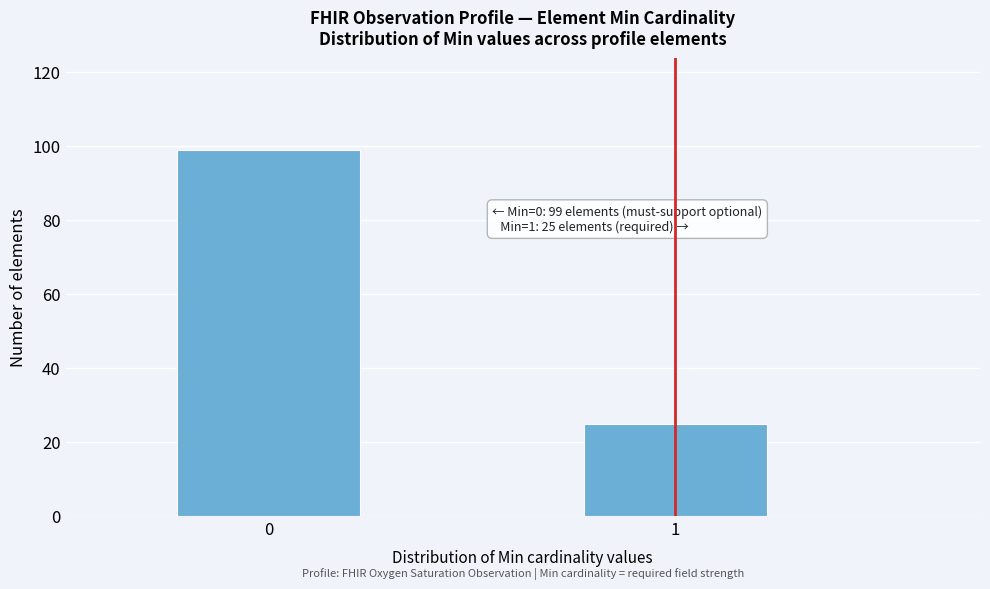

Reading left to right, what are all the values shown in this chart?

99	25